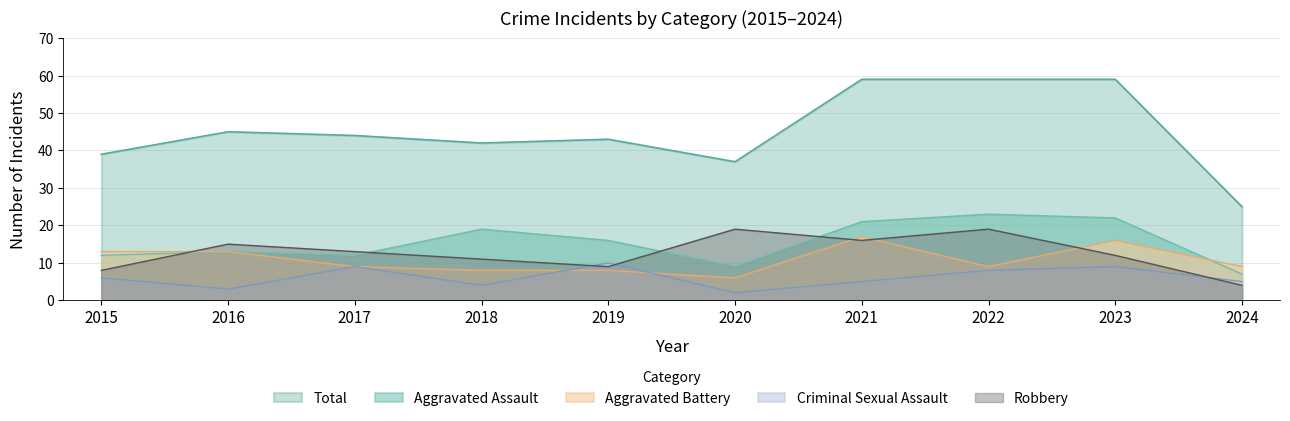

What is the highest value of the Robbery series?

19